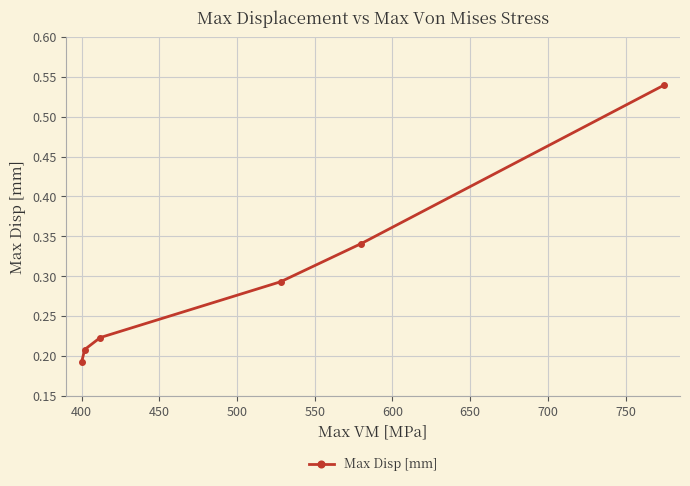

Count the values in the range 0 to 1.

6